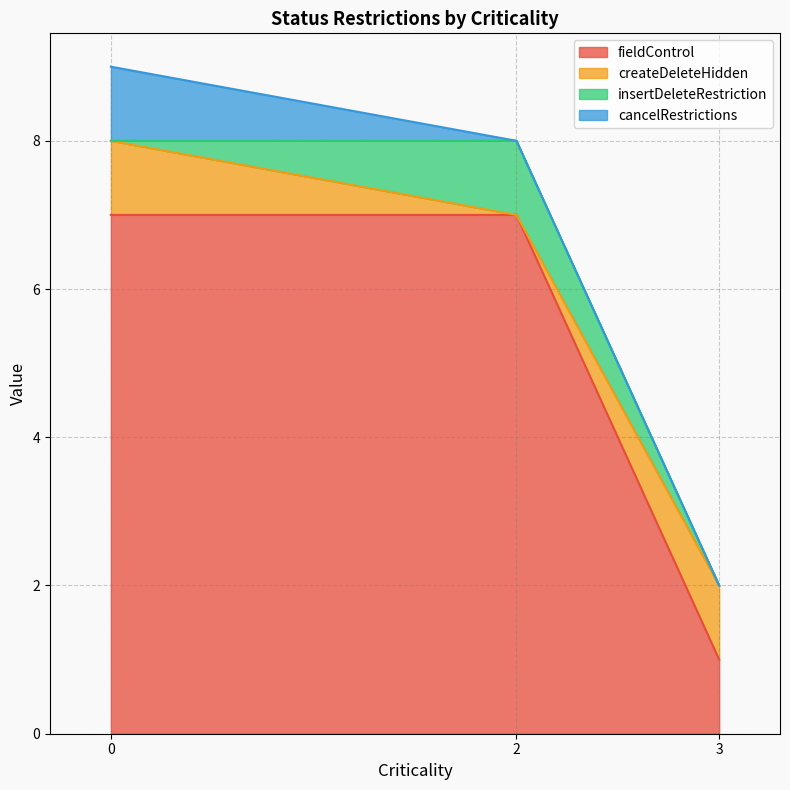

How many lines are shown in the chart?

4